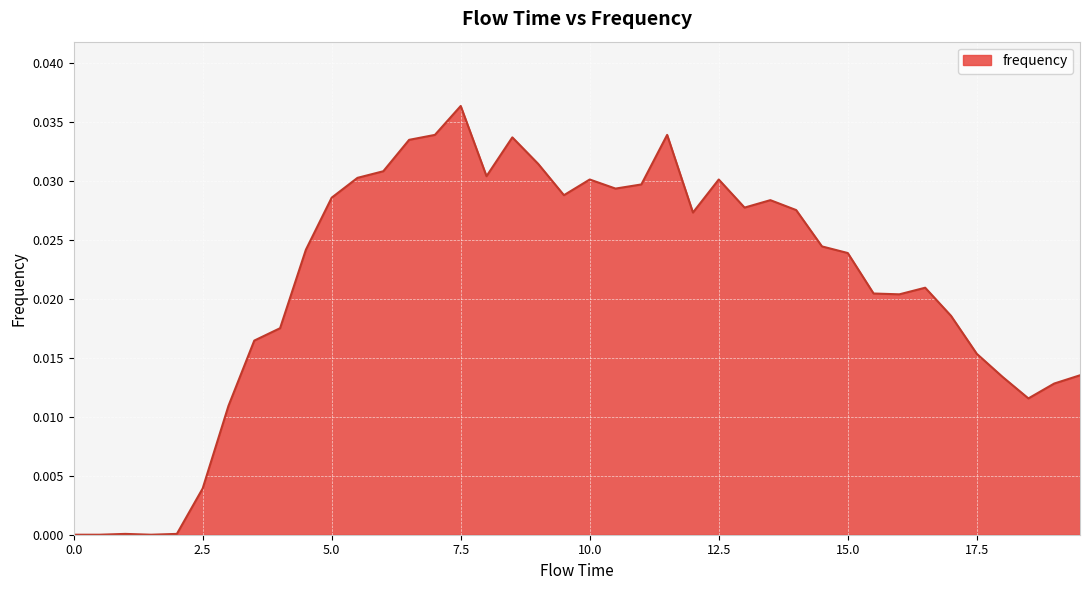

What is the label of the 18th point from the right?

11.0